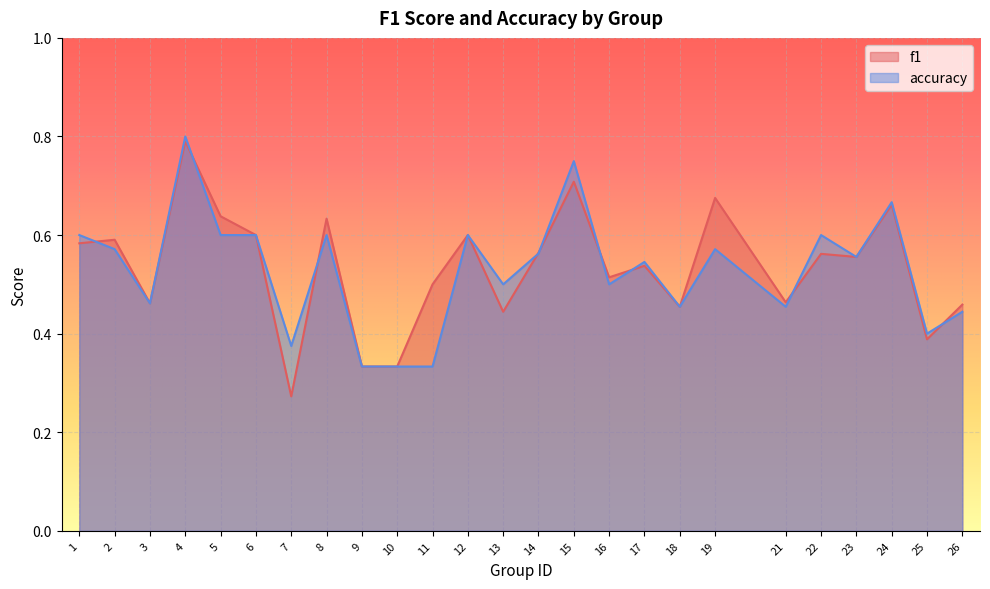

What is the difference between the maximum and minimum values in the accuracy series?

0.5